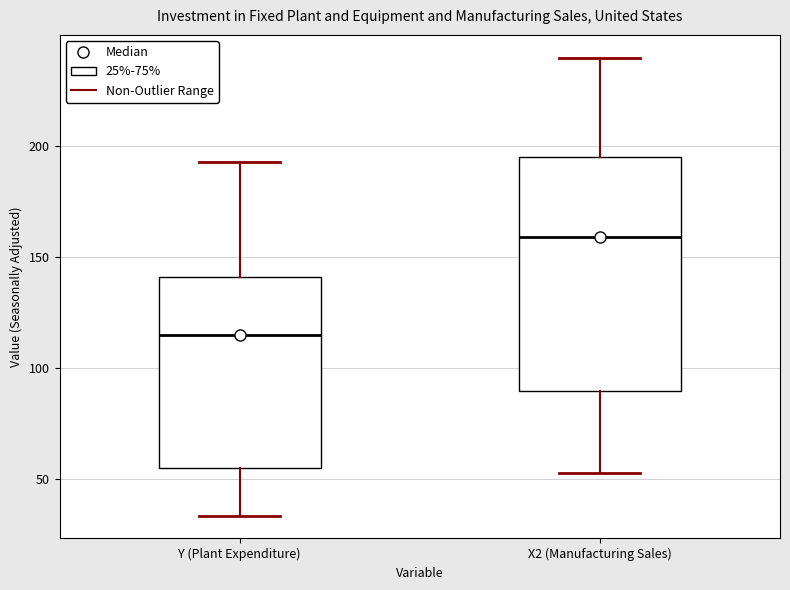

Reading left to right, transcribe this box plot: for each box, give where its median line is, the range the box spans, and where its two whiskers end, as read against the y-axis. The values are not printed on the chart, so give them approximately, as read against the axis.

Y (Plant Expenditure): median 115, box 55 to 140, whiskers 35 to 195
X2 (Manufacturing Sales): median 160, box 90 to 195, whiskers 55 to 240